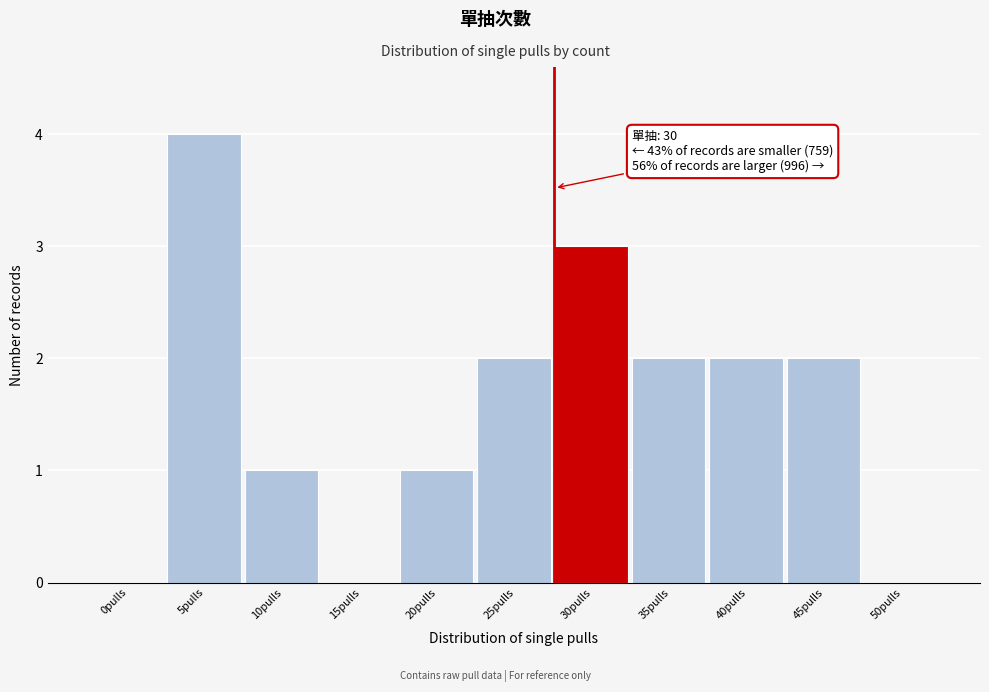

Reading left to right, extract all data points from this chart.

0pulls=0	5pulls=4	10pulls=1	15pulls=0	20pulls=1	25pulls=2	30pulls=3	35pulls=2	40pulls=2	45pulls=2	50pulls=0